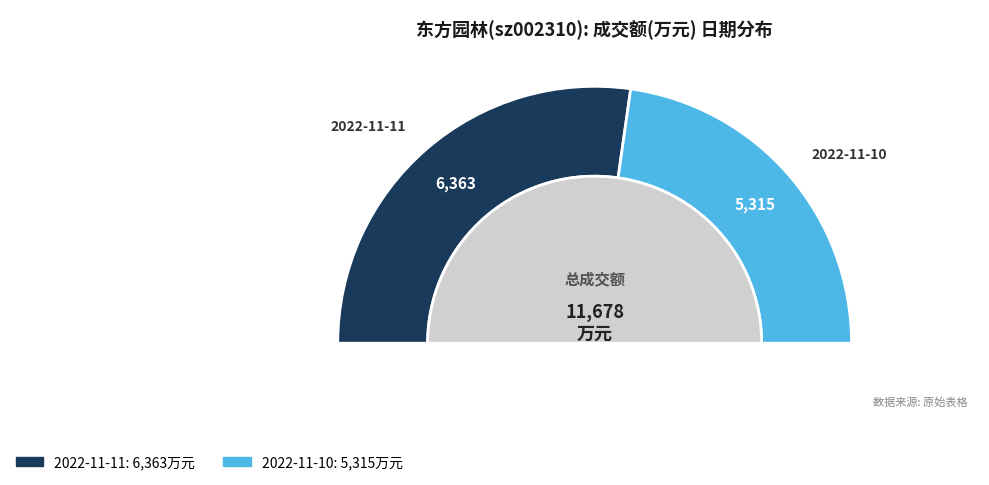

What percentage do 2022-11-11 and 2022-11-10 together represent?

100.0%